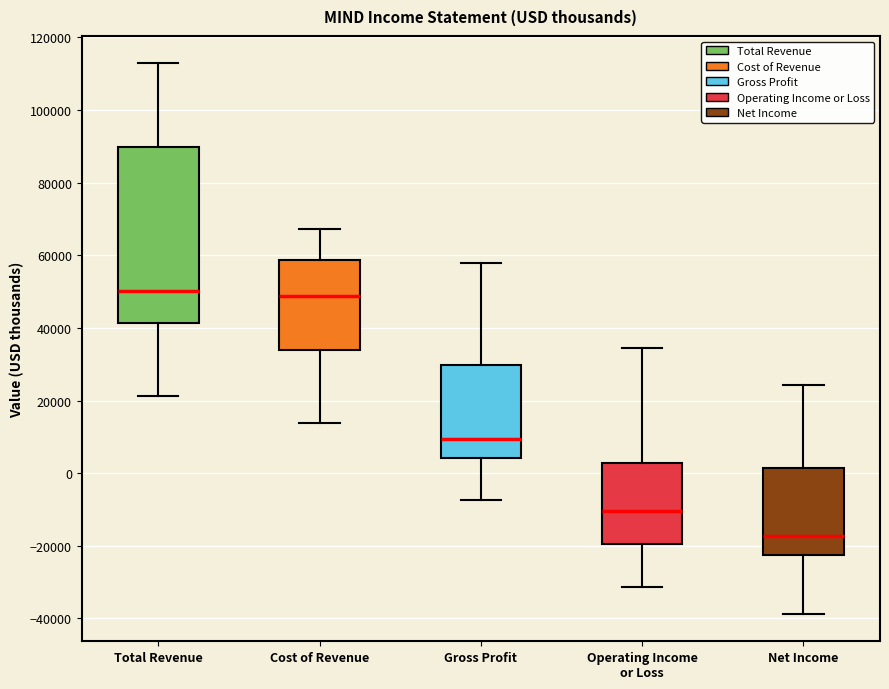

Reading left to right, transcribe this box plot: for each box, give where its median line is, the range the box spans, and where its two whiskers end, as read against the y-axis. The values are not printed on the chart, so give them approximately, as read against the axis.

Total Revenue: median 50000, box 42000 to 90000, whiskers 22000 to 112000
Cost of Revenue: median 48000, box 34000 to 58000, whiskers 14000 to 68000
Gross Profit: median 10000, box 4000 to 30000, whiskers -8000 to 58000
Operating Income or Loss: median -10000, box -20000 to 2000, whiskers -32000 to 34000
Net Income: median -18000, box -22000 to 2000, whiskers -38000 to 24000